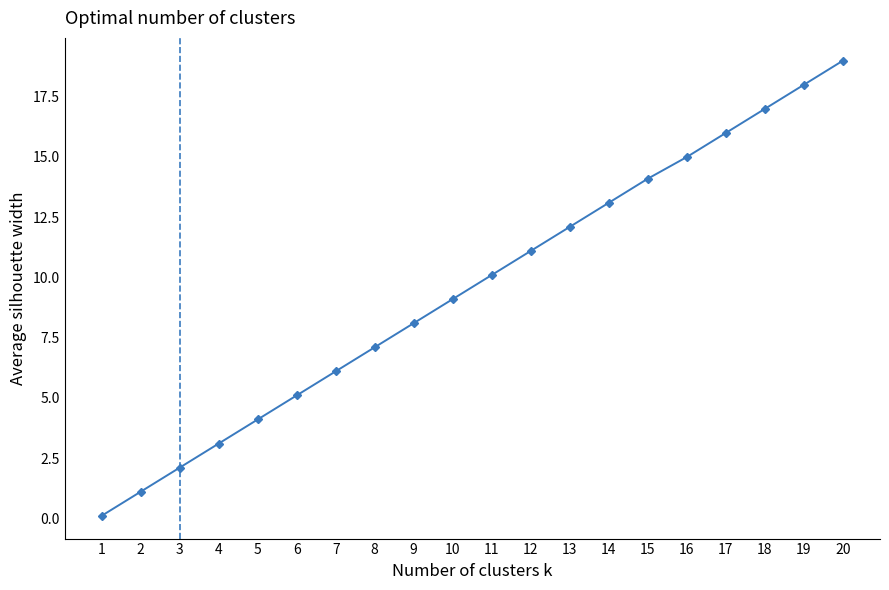

Rank the categories by value from lowest to highest.

1, 2, 3, 4, 5, 6, 7, 8, 9, 10, 11, 12, 13, 14, 15, 16, 17, 18, 19, 20